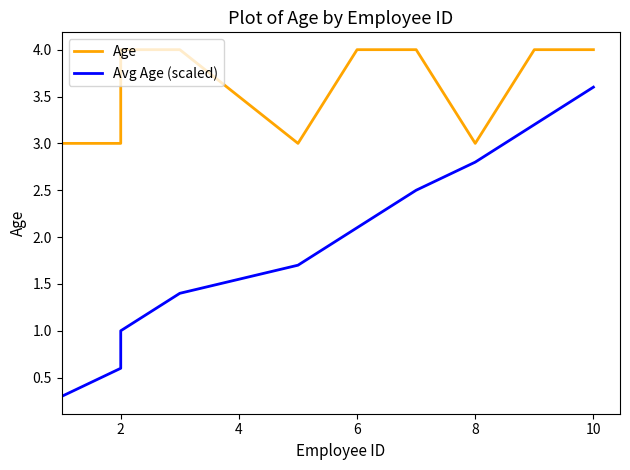

True or false: Age and Avg Age (scaled) cross at least once.

False